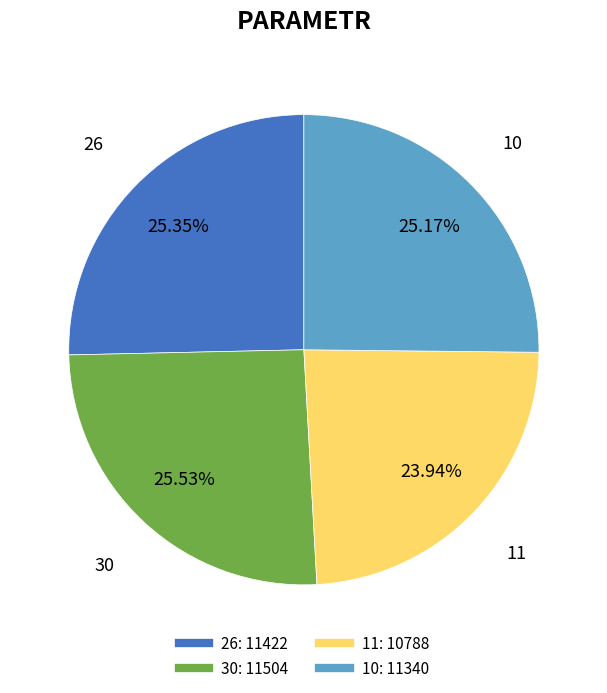

Does 30 account for over 50% of the chart?

No